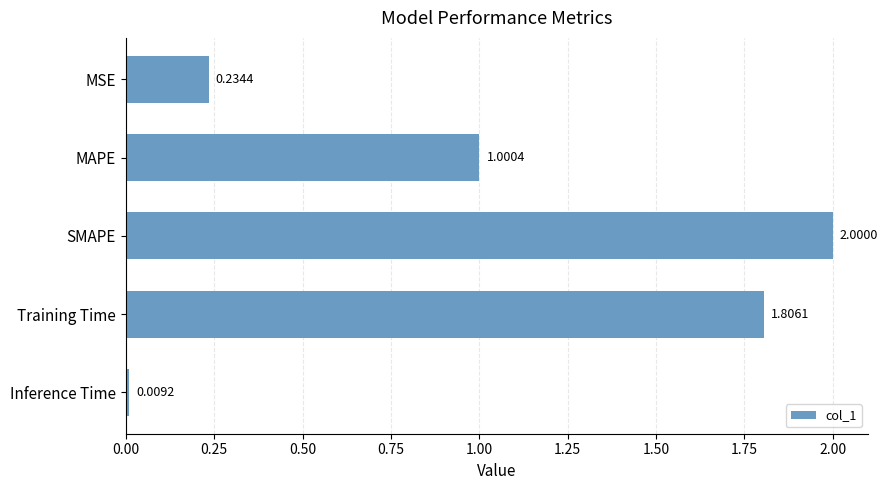

Rank the categories by value from highest to lowest.

SMAPE, Training Time, MAPE, MSE, Inference Time